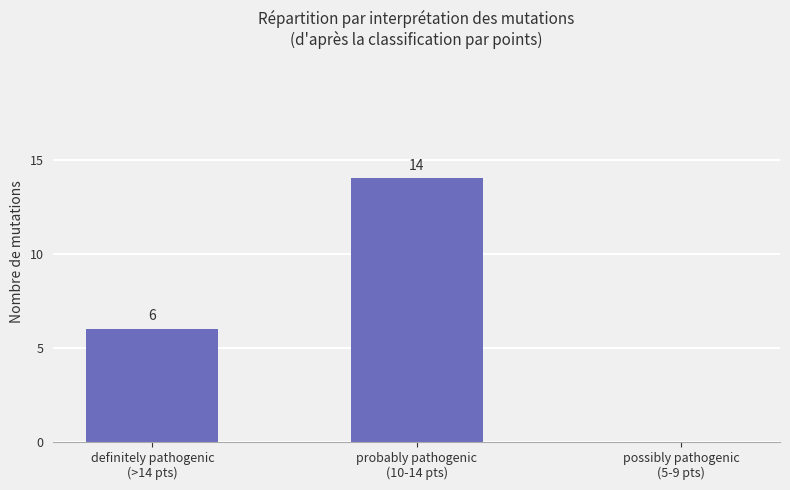

Are the bars horizontal?

No